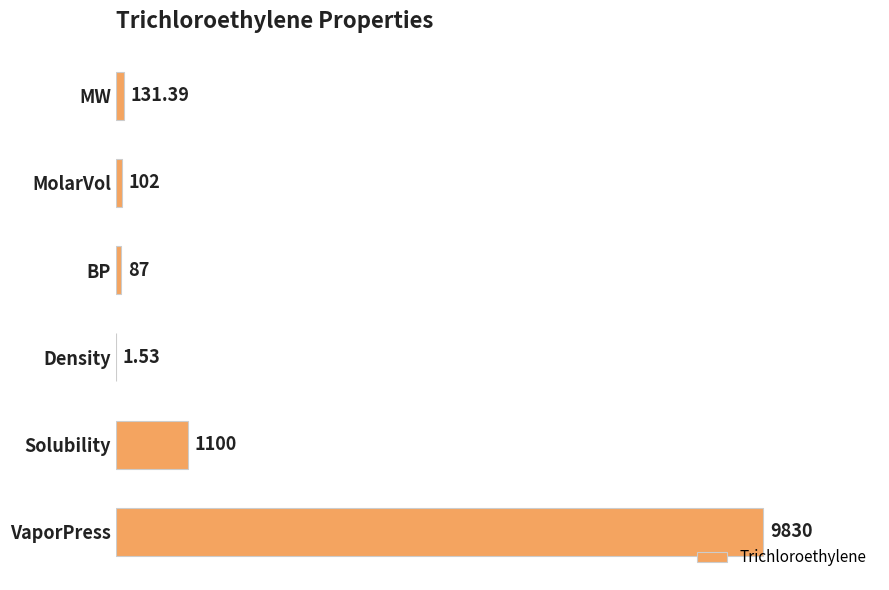

Which has a higher value, VaporPress or MolarVol?

VaporPress